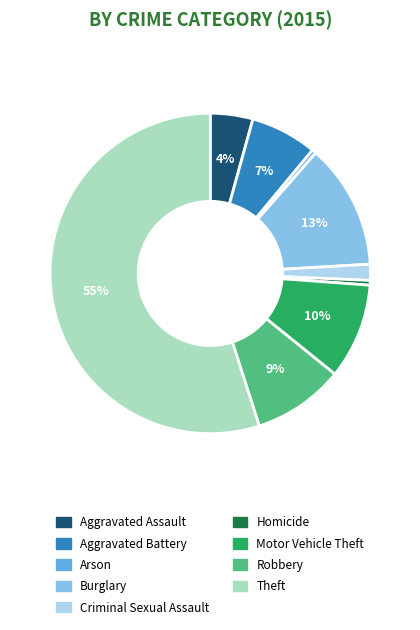

To the nearest percent, what percentage of the pie is Aggravated Assault?

4%